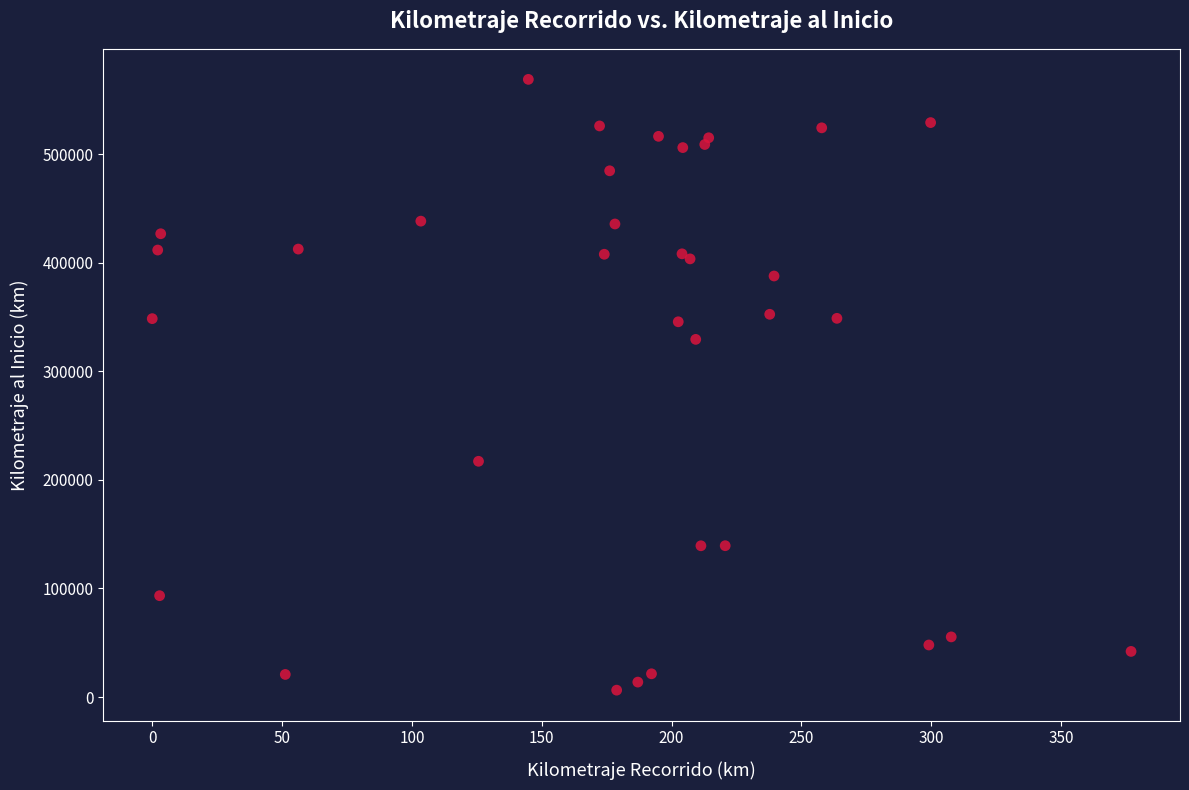

What Y value in the scatter plot is closest to 287724?

329550.4